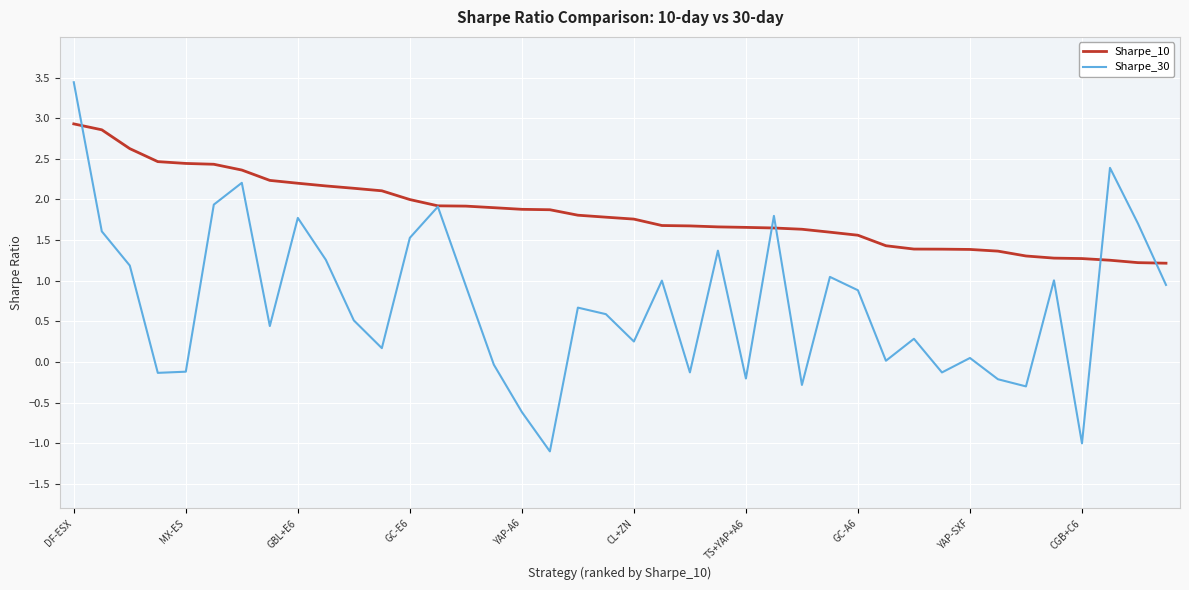

How many lines are shown in the chart?

2